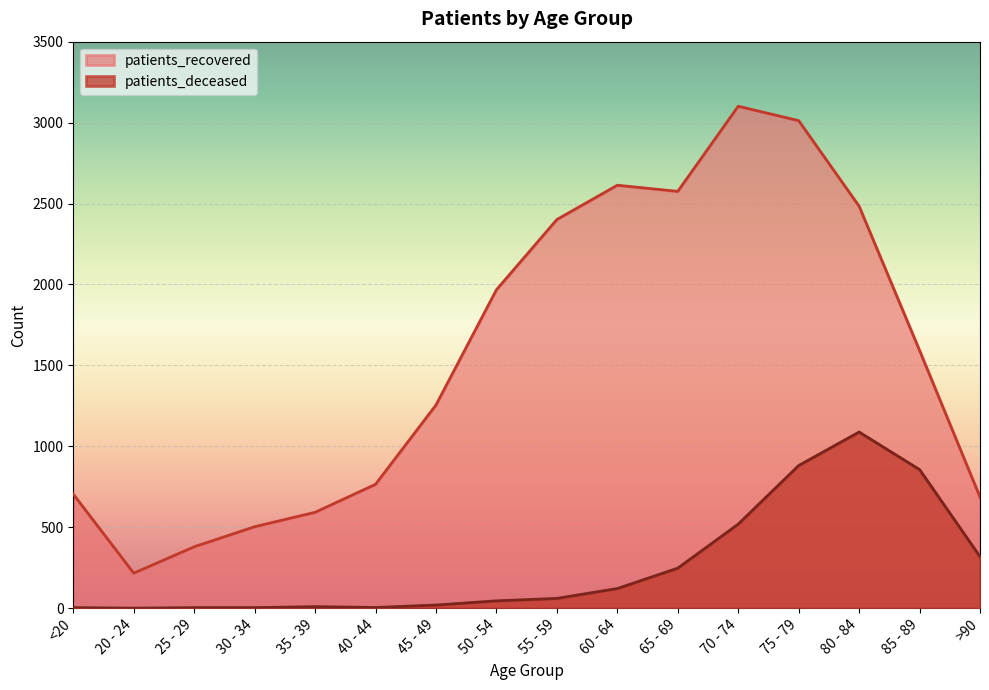

Rank the series at 65 - 69 from lowest to highest value.

patients_deceased, patients_recovered